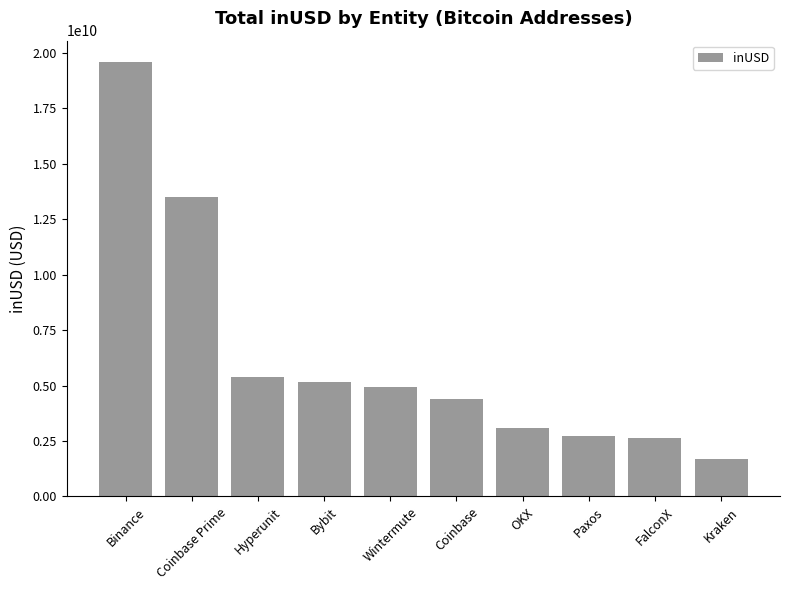

Reading left to right, list all the values displayed in this chart.

19574398333.0	13507803712.5	5374481075.9	5143857333.0	4942715705.7	4383048366.7	3109352201.7	2711378209.8	2627128150.4	1698821568.0